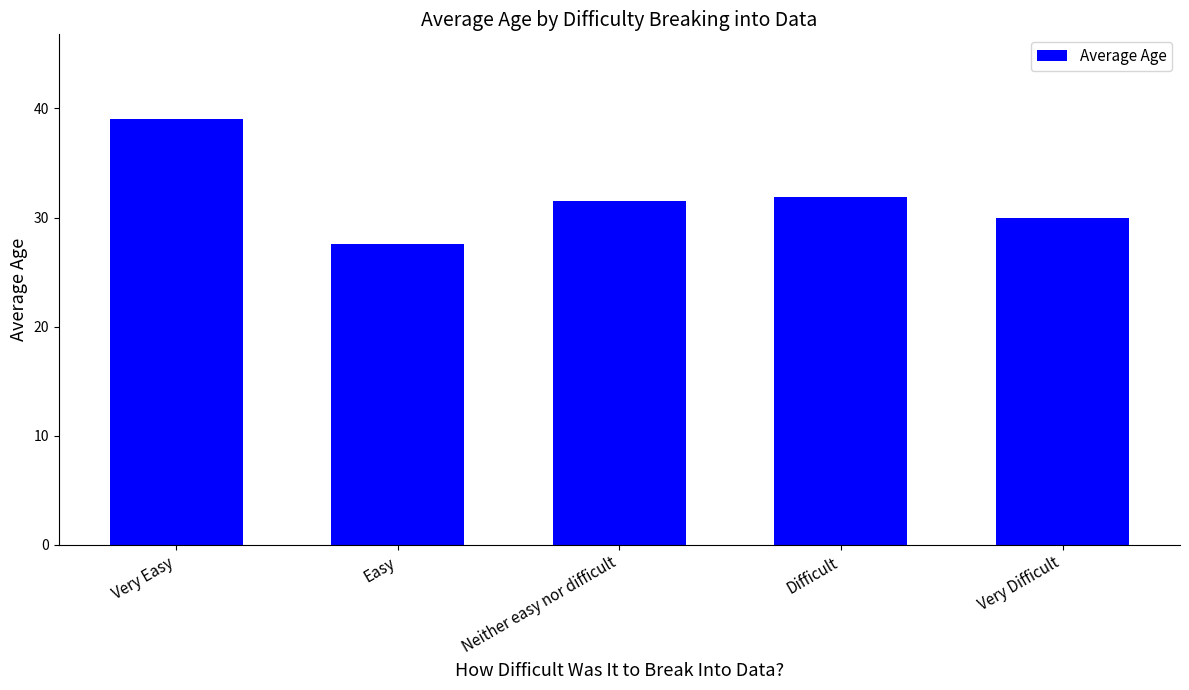

What is the average value?

32.0